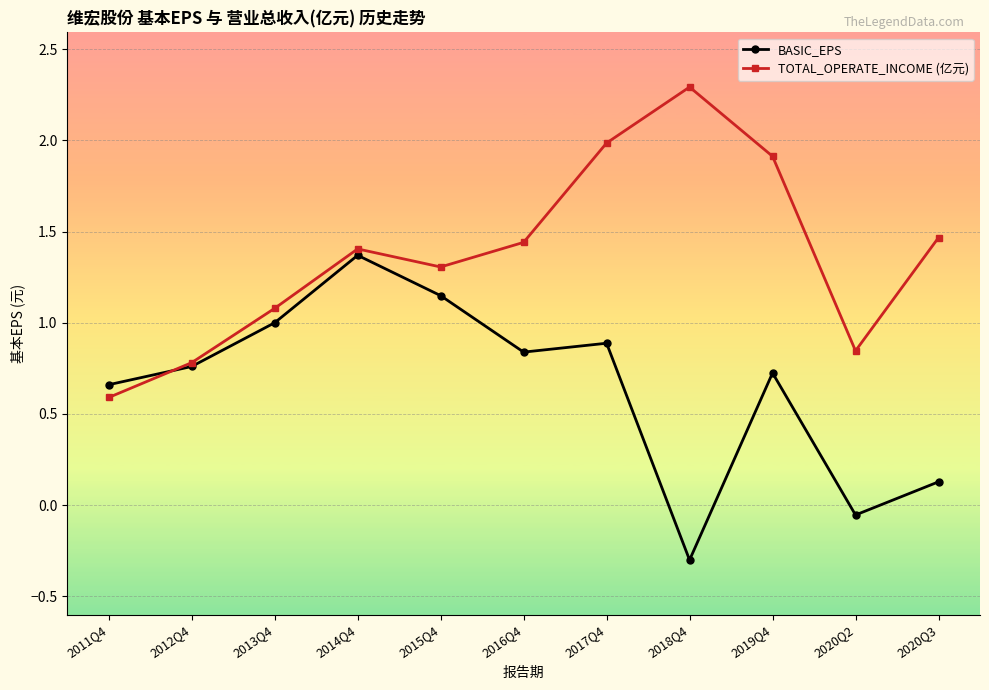

The value of TOTAL_OPERATE_INCOME (亿元) at 2014Q4 is 1.4. True or false?

True